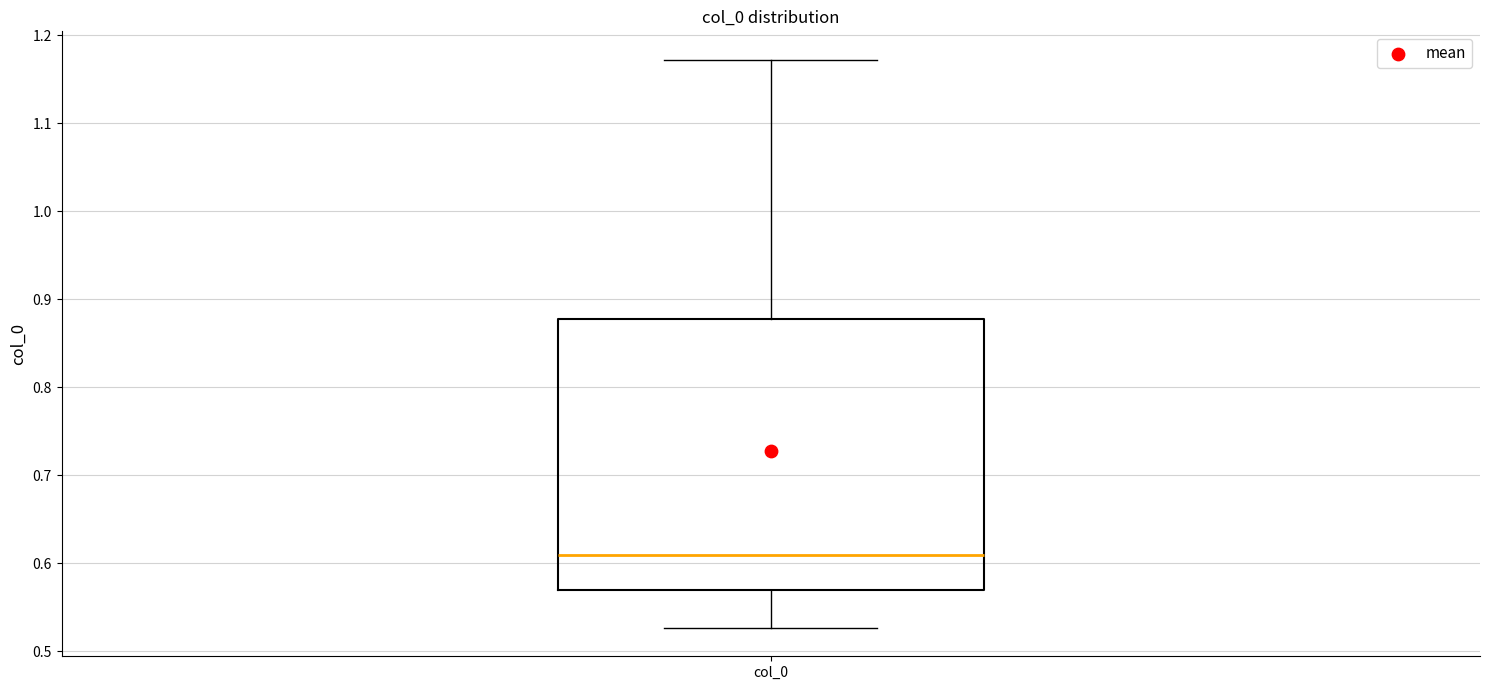

Where does the upper whisker of the box for col_0 end on the y-axis? The values are not printed on the chart, so give them approximately, as read against the axis.

1.17